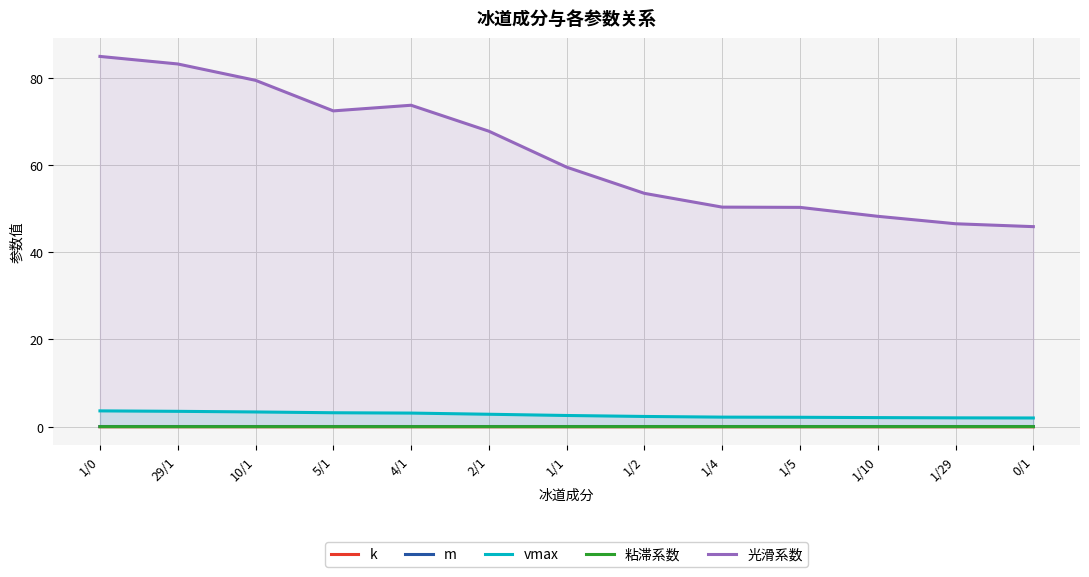

What is the difference between the 光滑系数 values at 0/1 and 5/1?

26.5